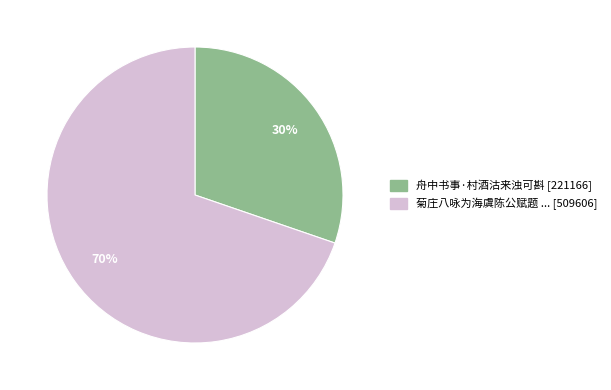

How many slices are in this pie chart?

2